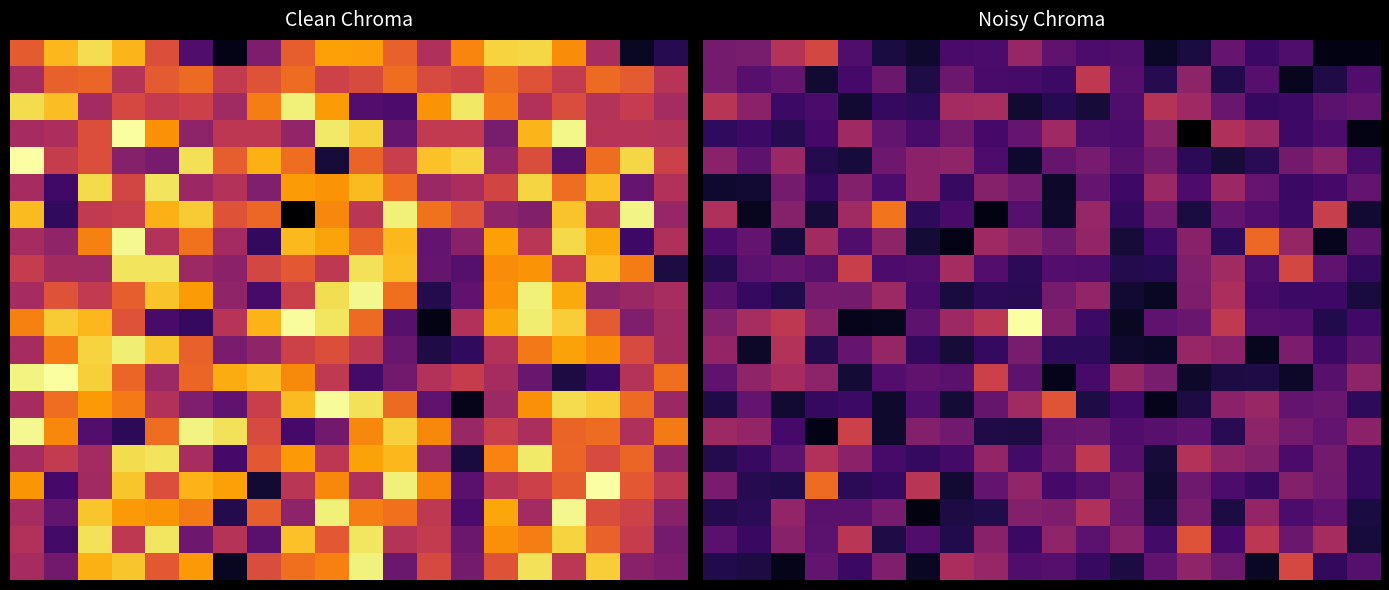

What is the average value of the 15.0 series?

0.3